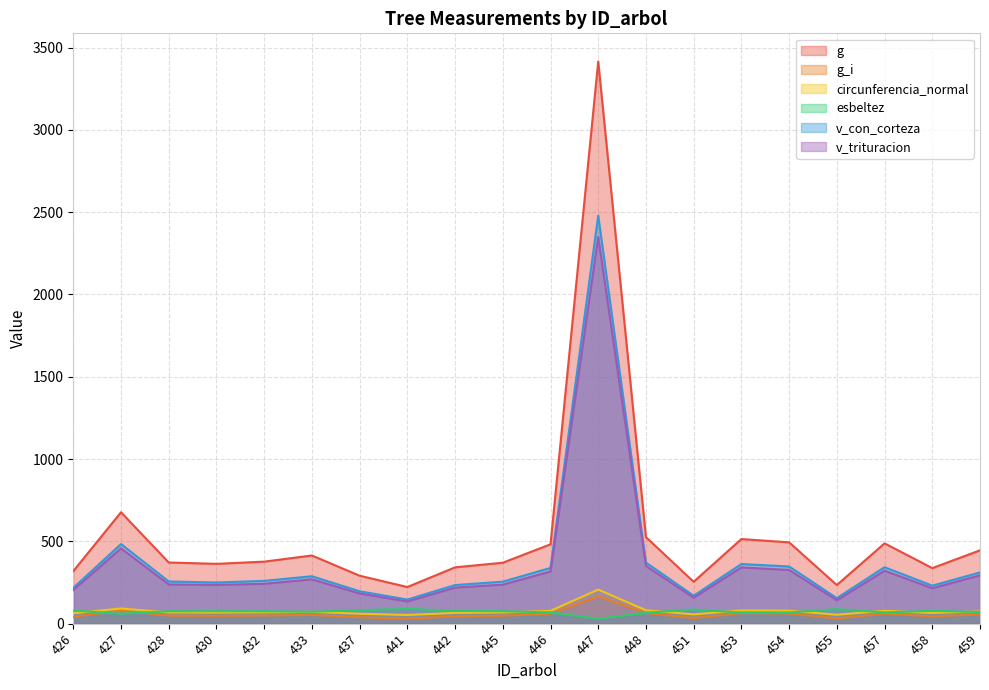

What is the difference between the esbeltez values at 448 and 458?

11.6